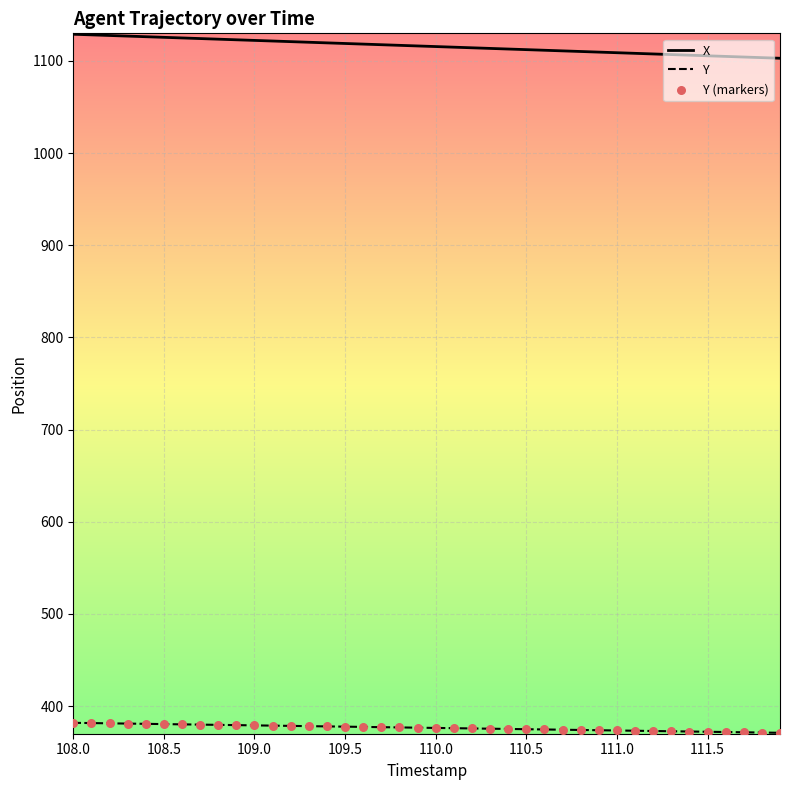

Which series has the largest total across all categories?

X